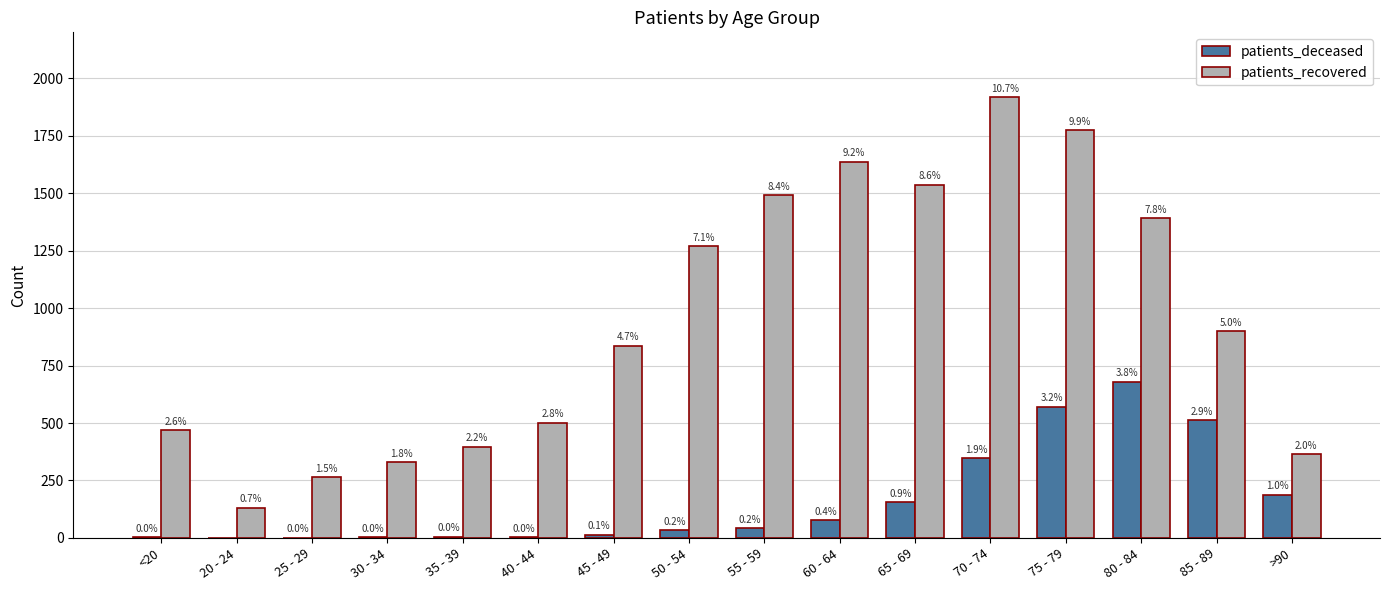

What is the difference between the maximum and second lowest values in the patients_recovered series?

1652